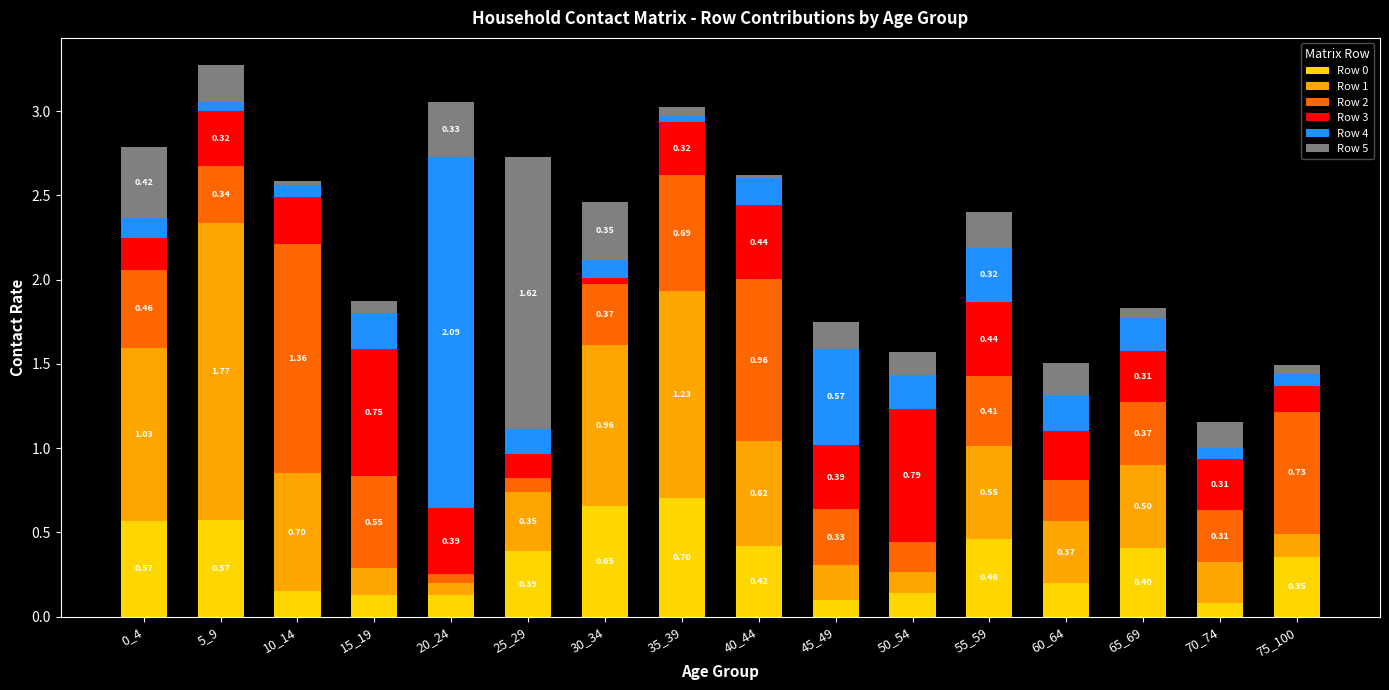

What is the total value across all series at 20_24?

3.1